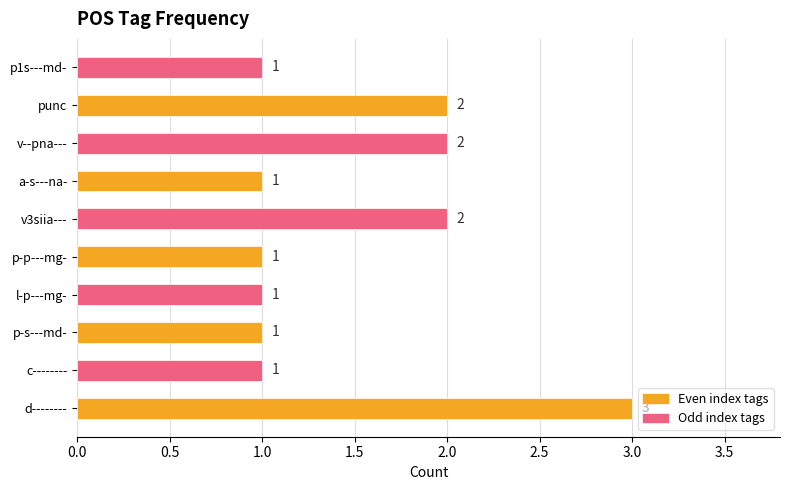

Is it true that the value at p-p---mg- is 0?

False